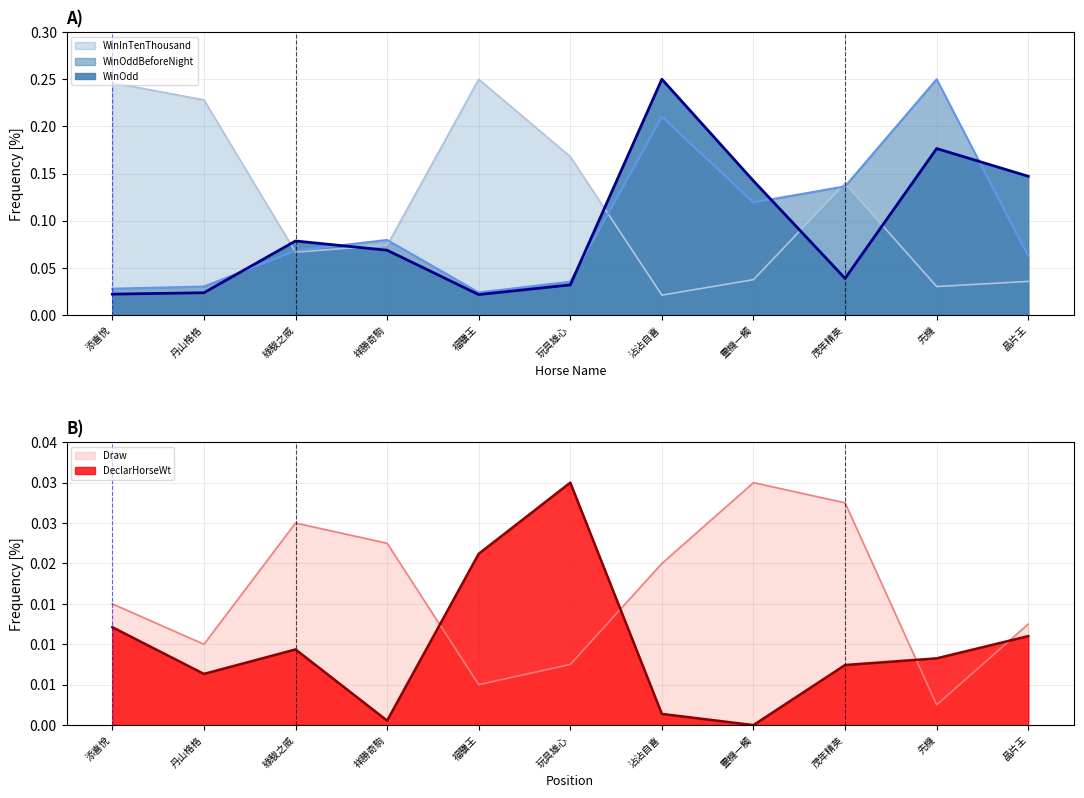

What position from the right is 沾沾自喜?

5